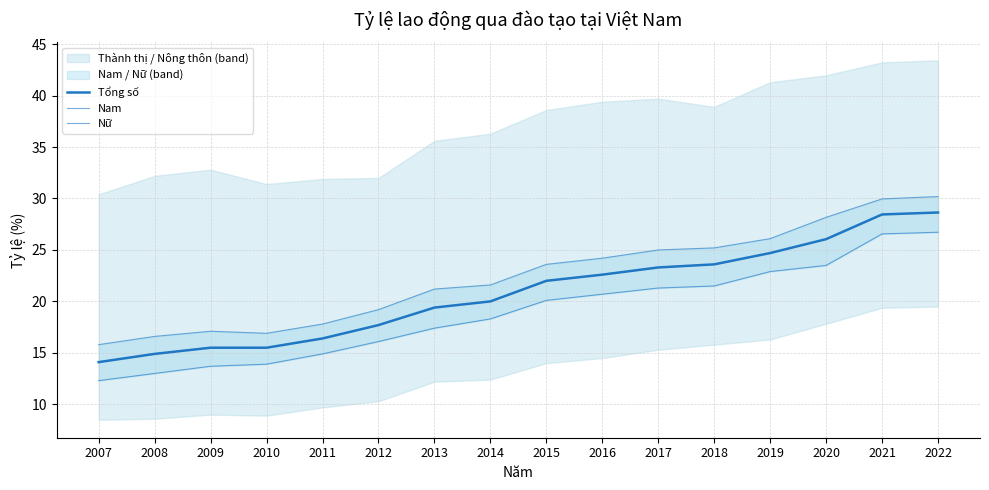

How many distinct data groups are displayed?

3